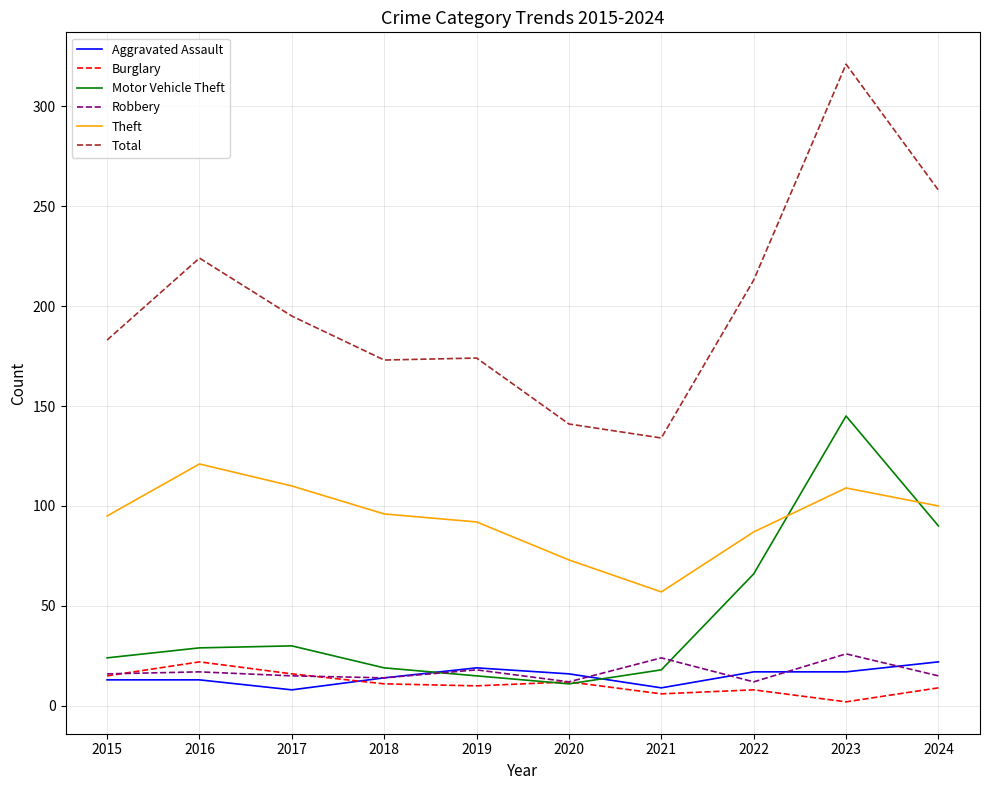

How many values in the Theft series are below 96?

5